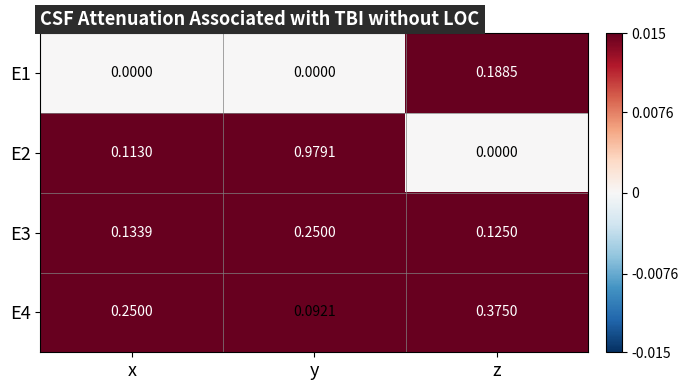

At how many categories does at least one series exceed 0?

3